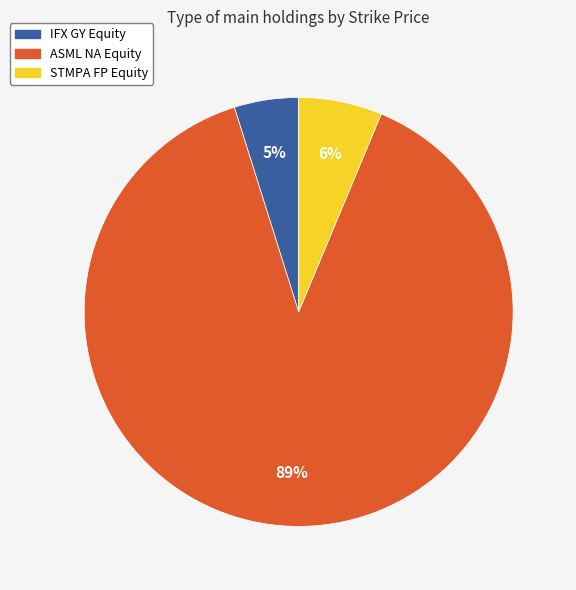

Between ASML NA Equity and STMPA FP Equity, which is larger?

ASML NA Equity